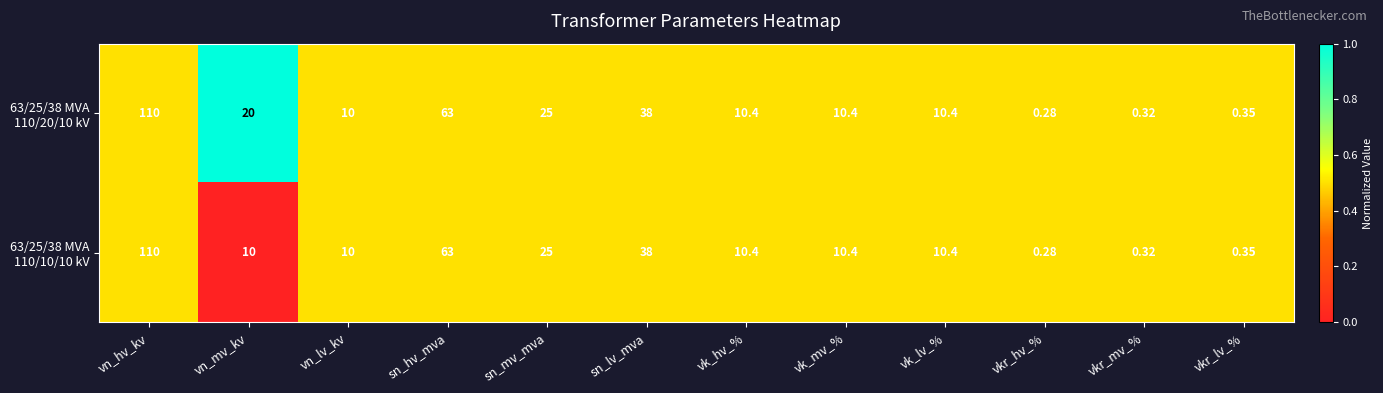

How many data points does each series have?

12